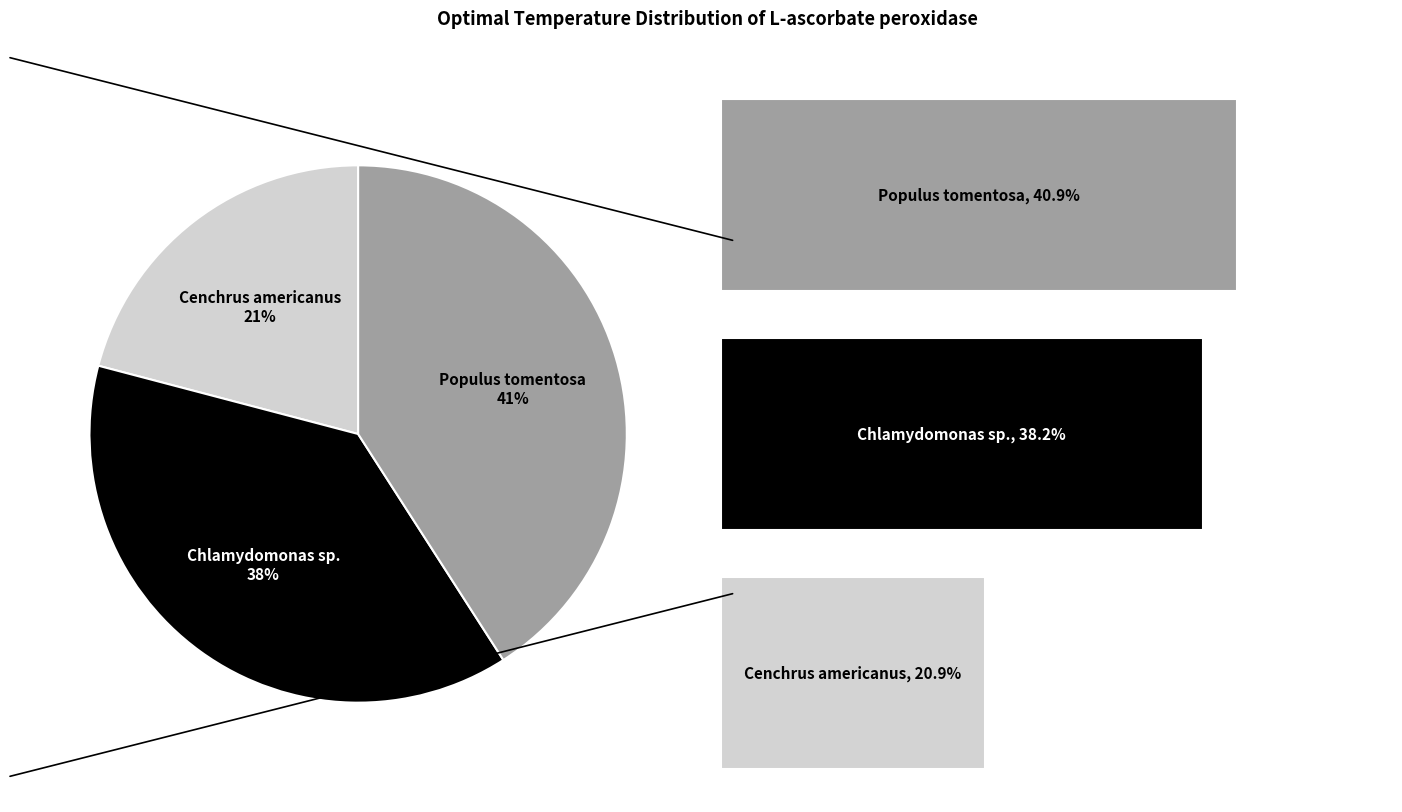

Is it true that Cenchrus americanus is 33% of the pie?

False